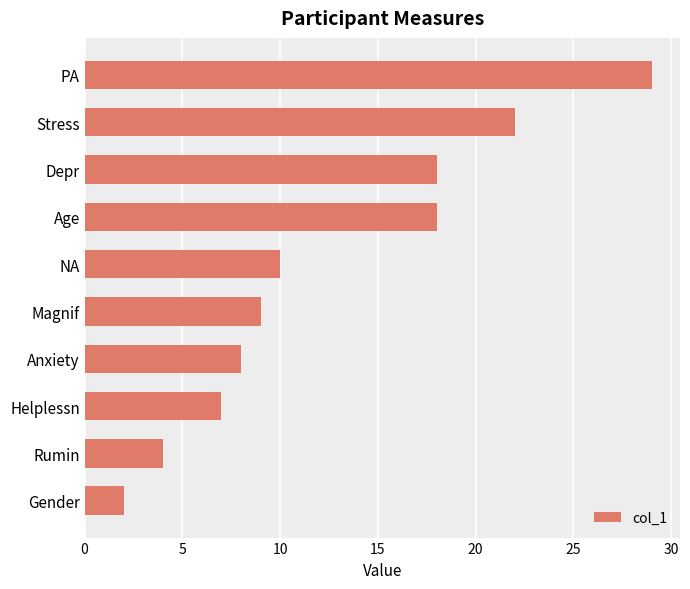

Approximately how many times larger is the value at NA compared to Helplessn?

1.4